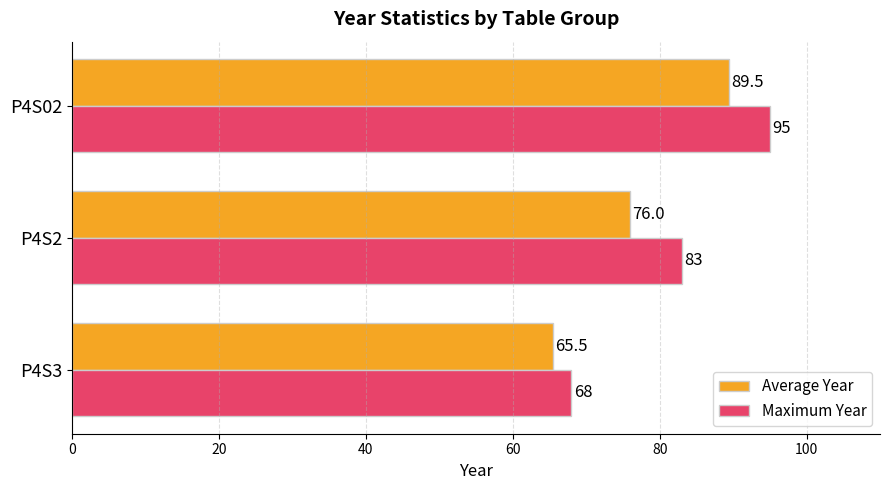

True or false: Average Year has a value of 76.0 at P4S2.

True